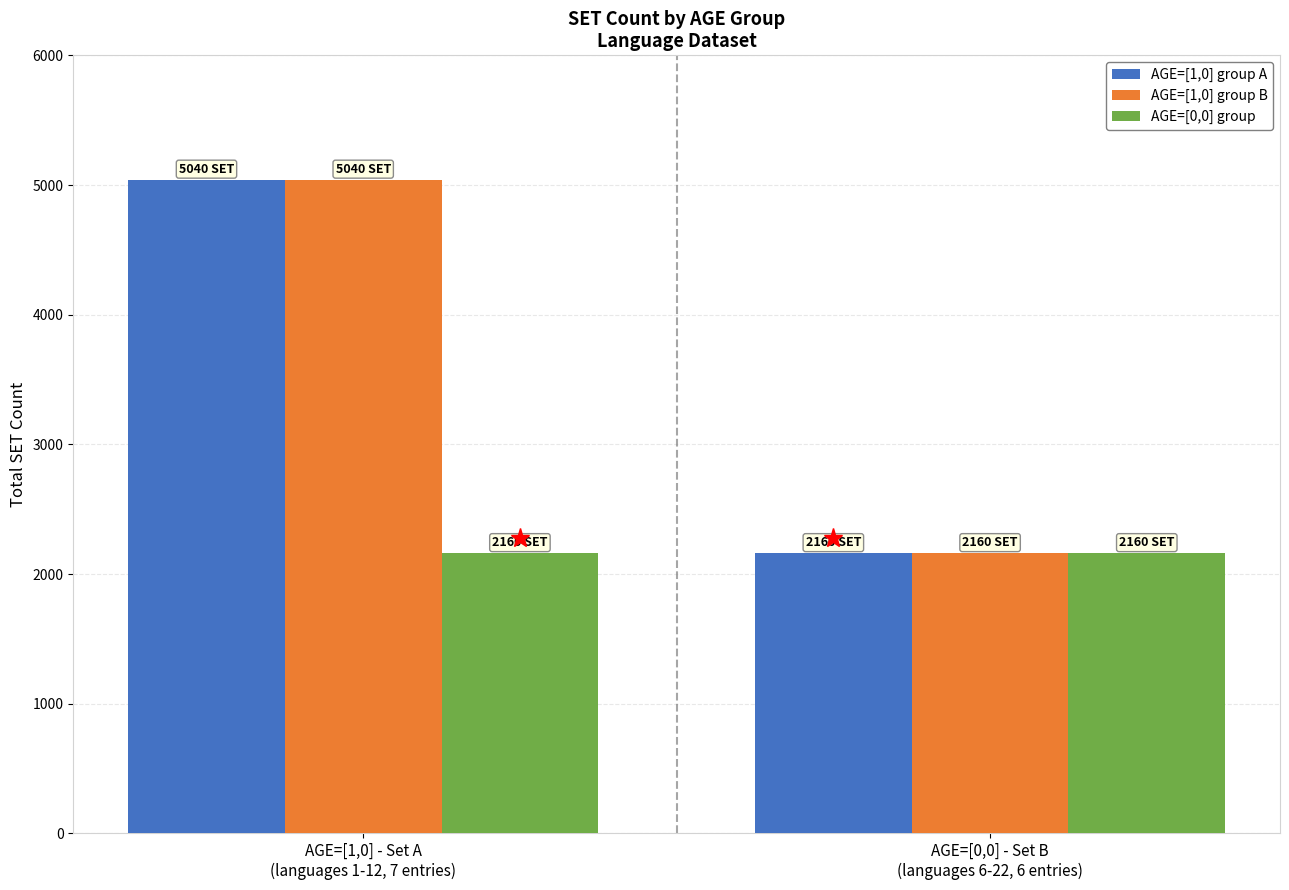

What is the value of the AGE=[1,0] group B bar at the 2nd from the left?

2160